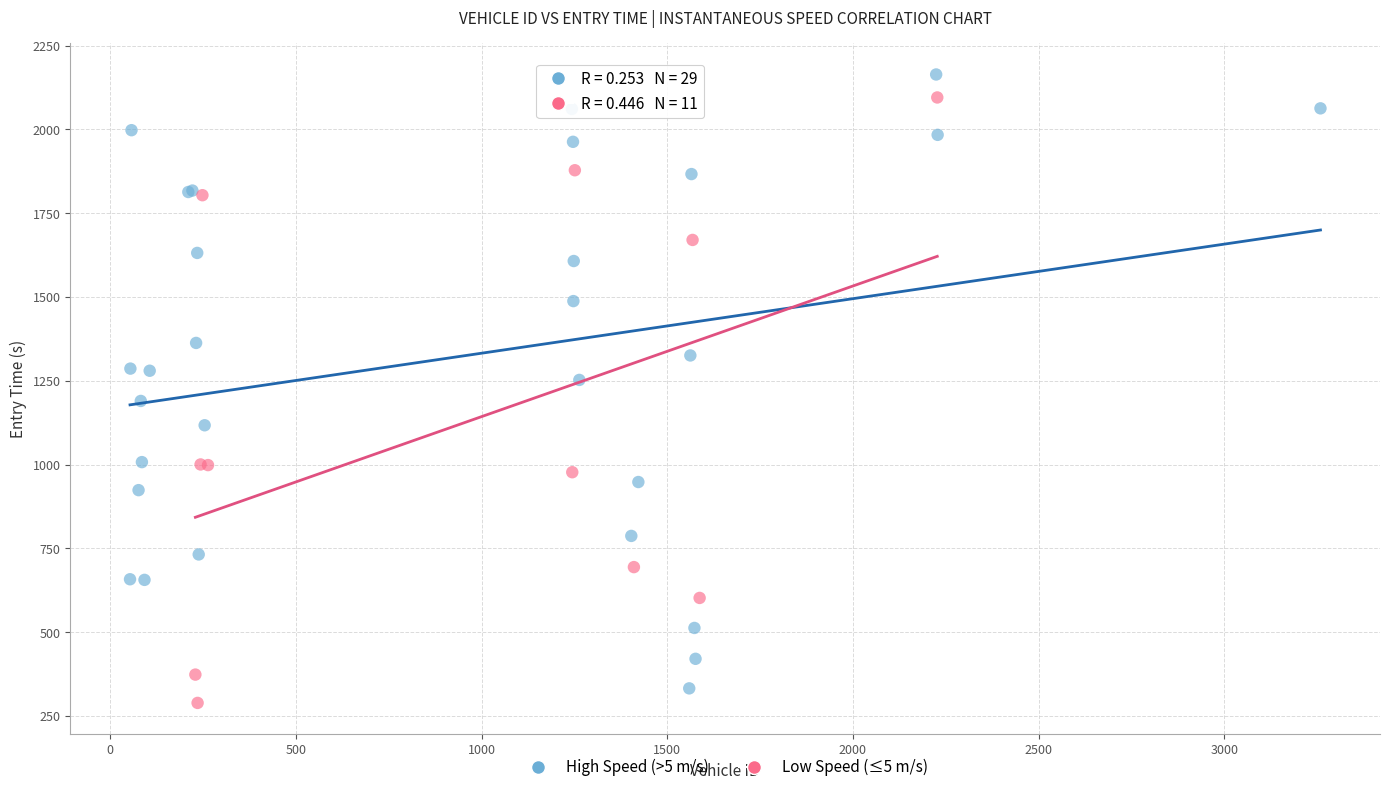

Which series contains the lowest Y value?

Low Speed (≤5 m/s)